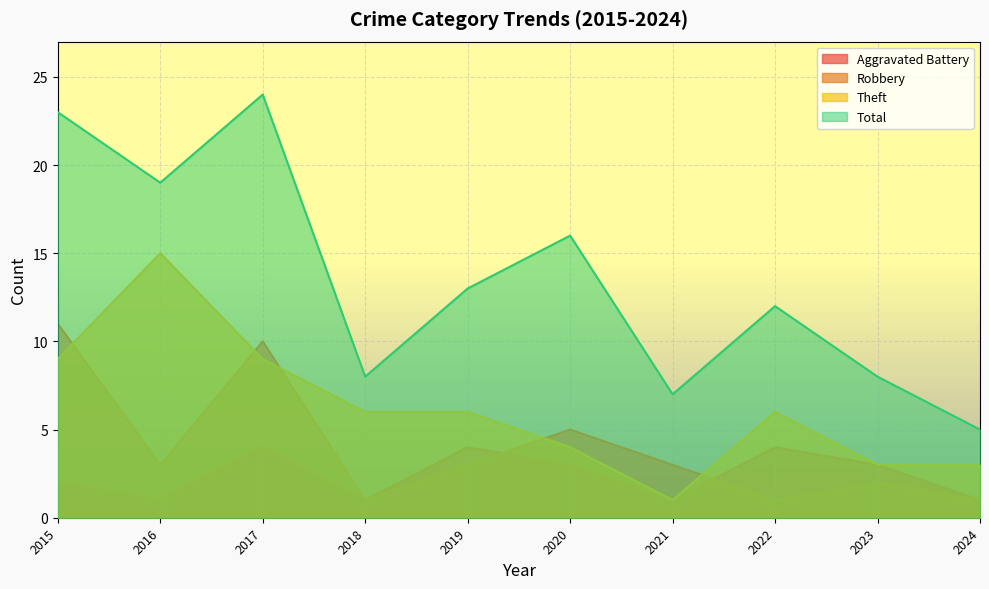

True or false: Theft and Total intersect in this chart.

False